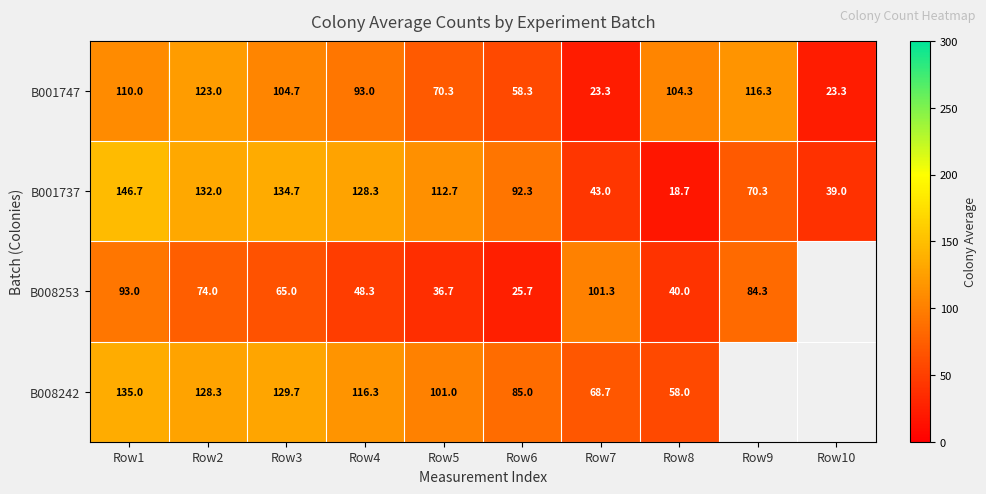

Is it true that B008253 equals 93.0 at Row1?

True